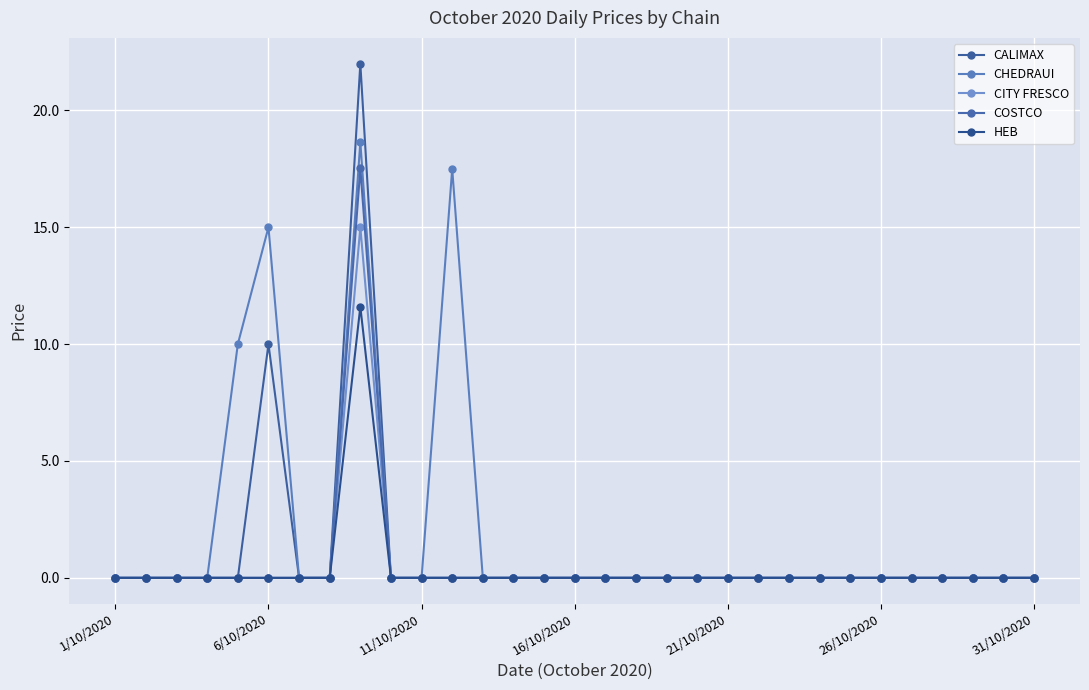

How many lines are shown in the chart?

5